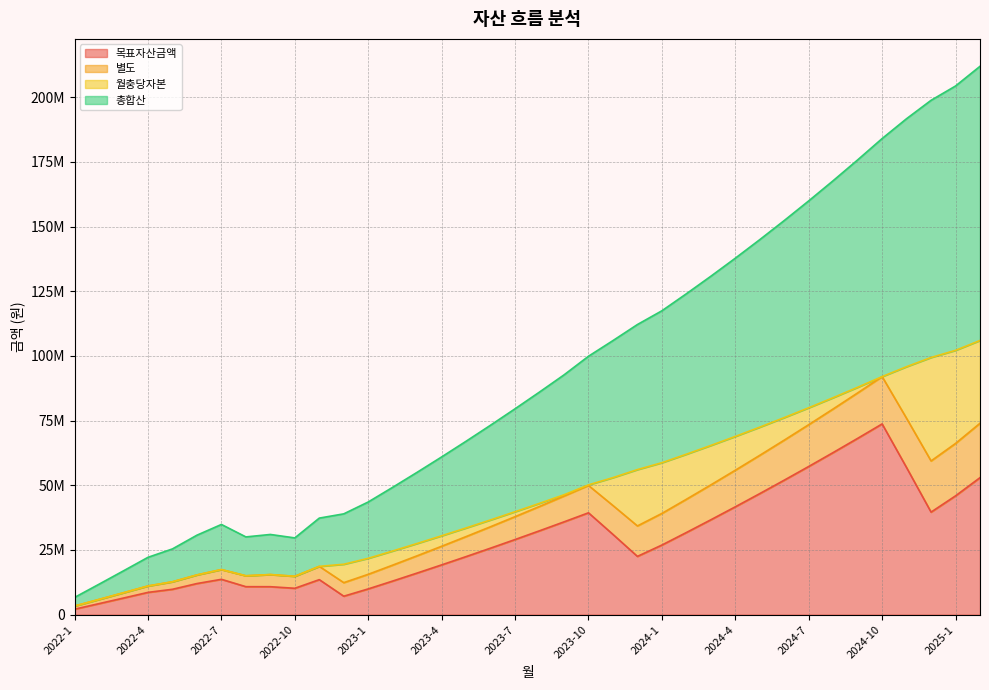

What is the minimum value shown in the chart?

2121000